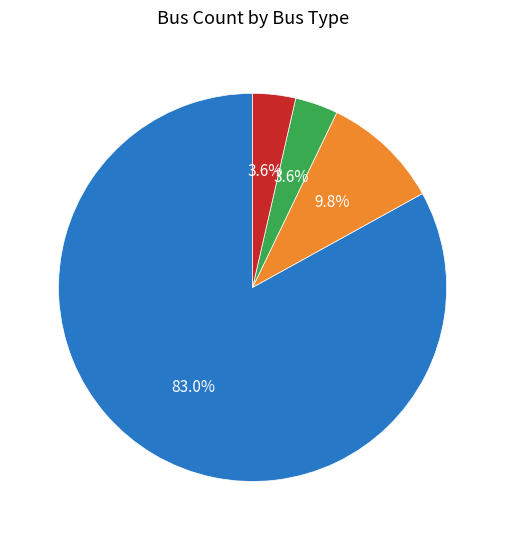

What is the largest slice in the pie chart?

BUS_TYPE 1